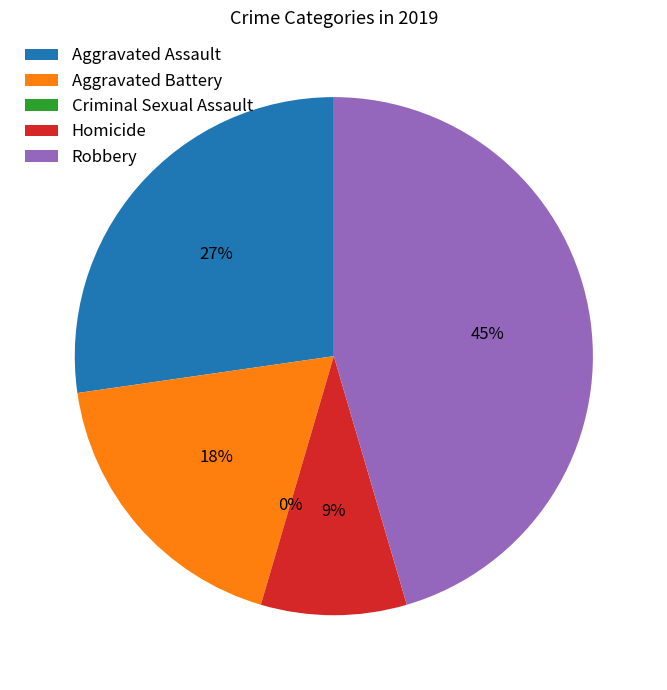

To the nearest percent, what portion does Homicide represent?

9%